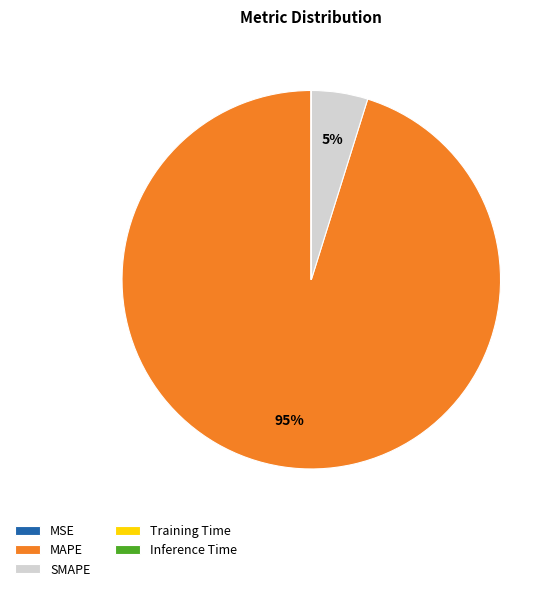

Is it true that SMAPE is 5% of the pie?

True